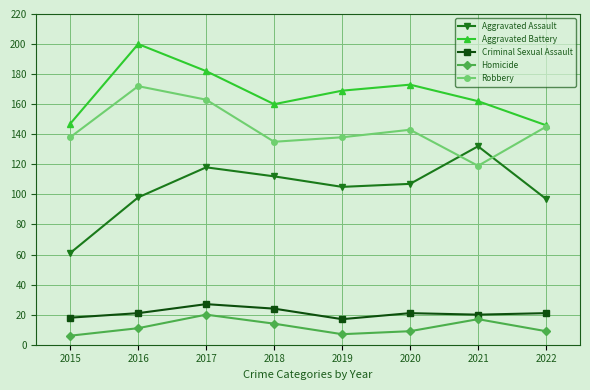

What is the lowest value of the Homicide series?

6